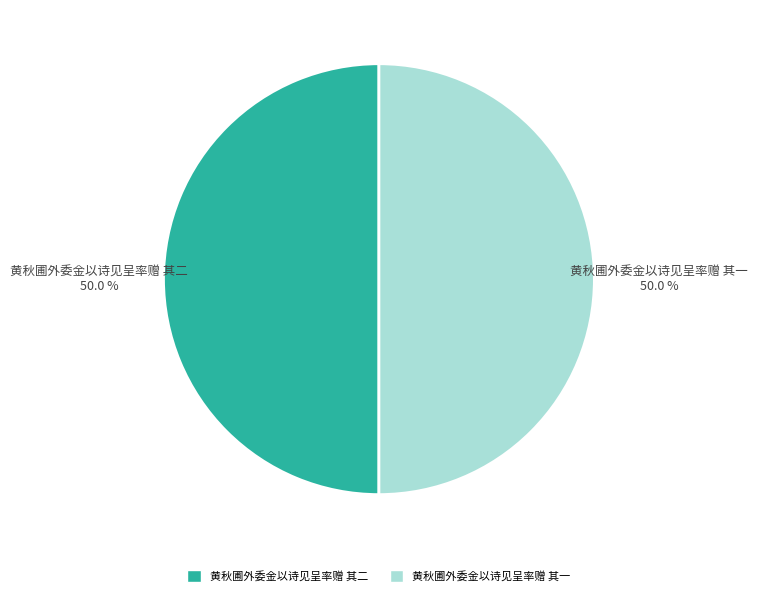

To the nearest percent, what percentage of the pie is 黄秋圃外委金以诗见呈率赠 其一?

50%